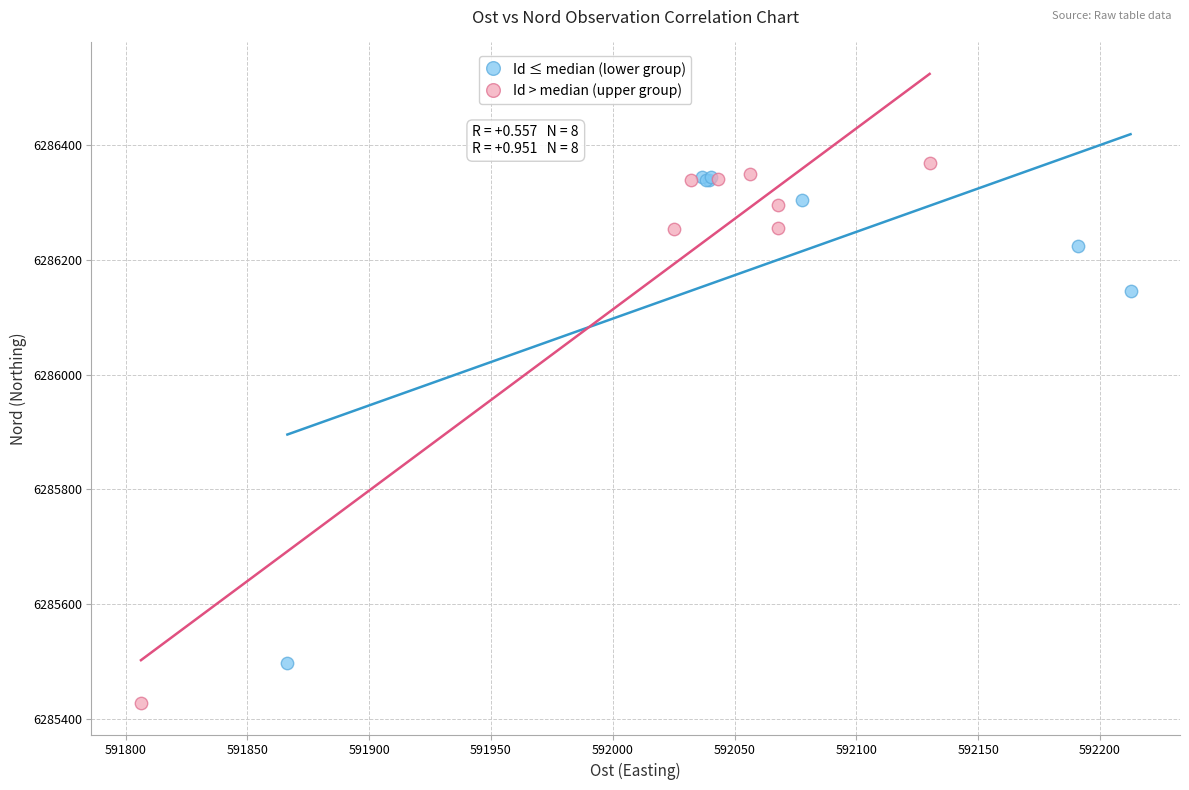

Which series reaches the maximum Y coordinate?

Id > median (upper group)